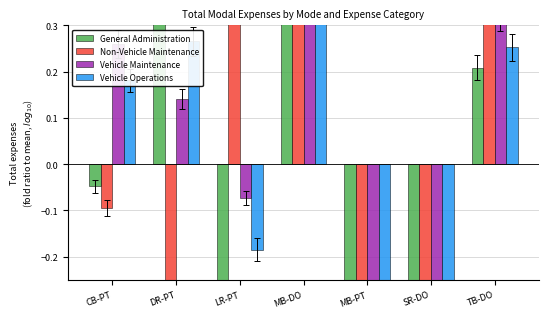

Between MB-PT and MB-DO, which is larger?

MB-DO